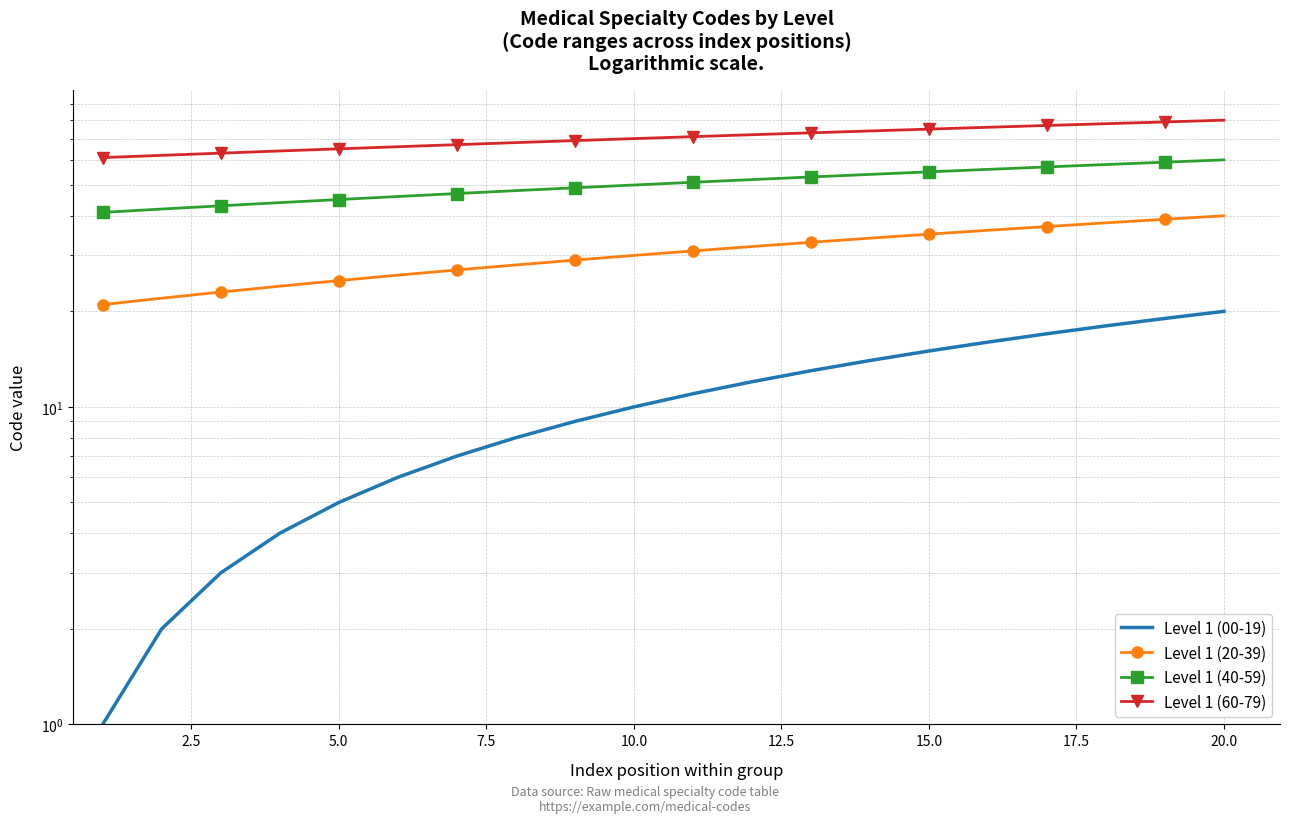

At which label does Level 1 (20-39) reach its peak?

20.0